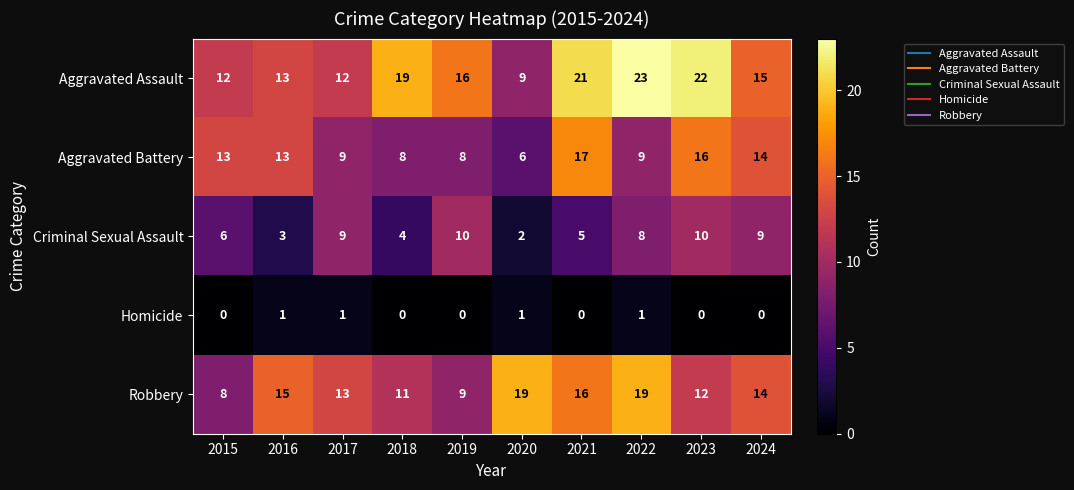

What is the greatest value displayed?

23